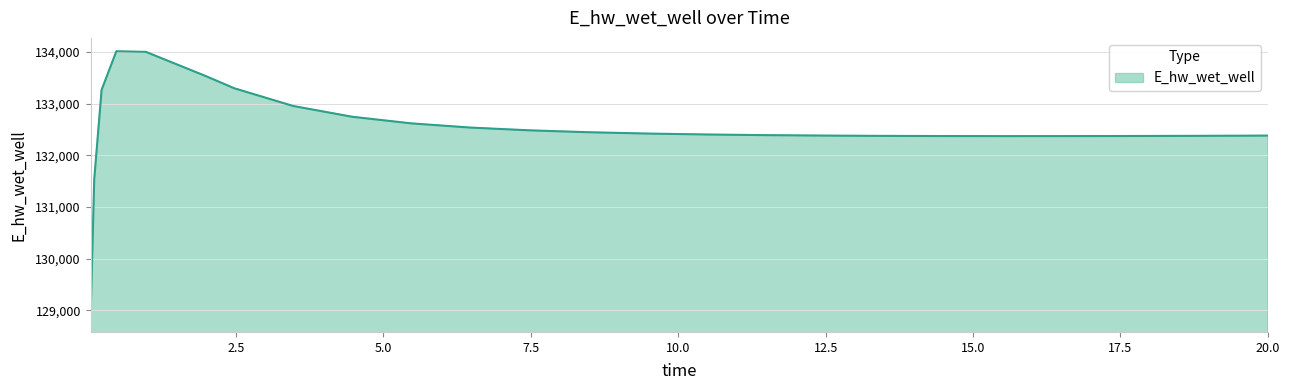

Does the chart display data point markers on the line(s)?

No